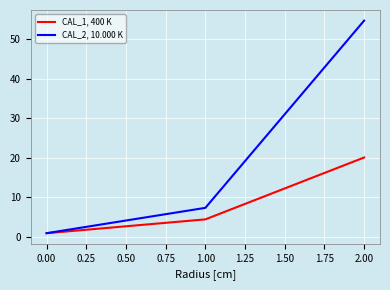

Which series has the largest range (max minus min)?

CAL_2, 10.000 K